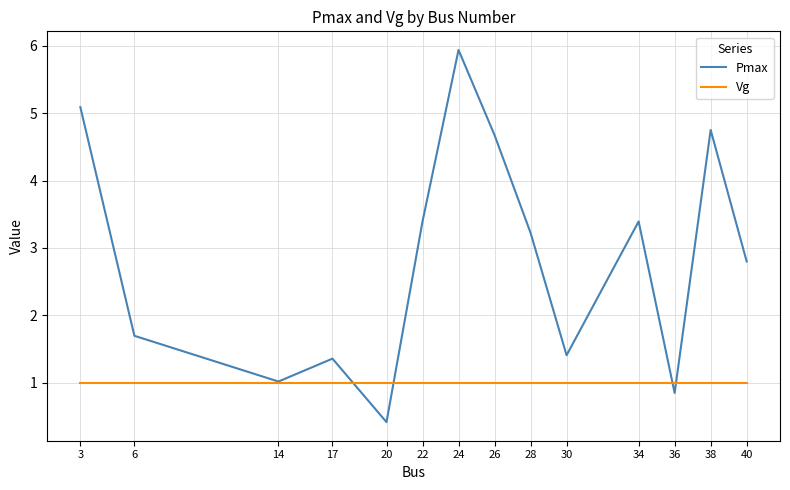

What is the sum of the Vg values at 36 and 30?

2.0